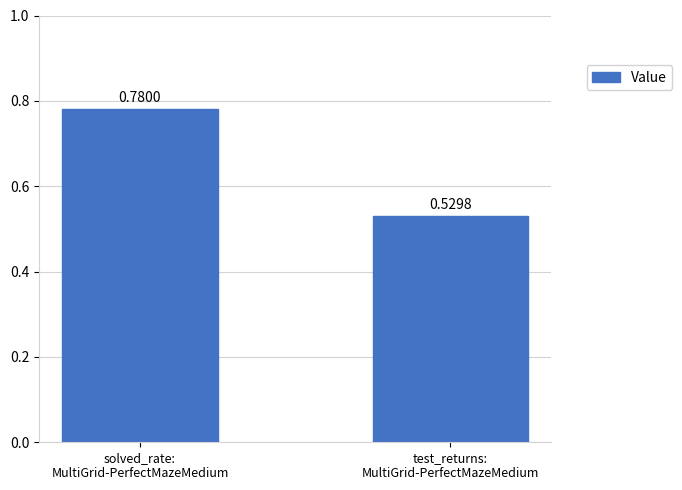

What is the average value?

0.7